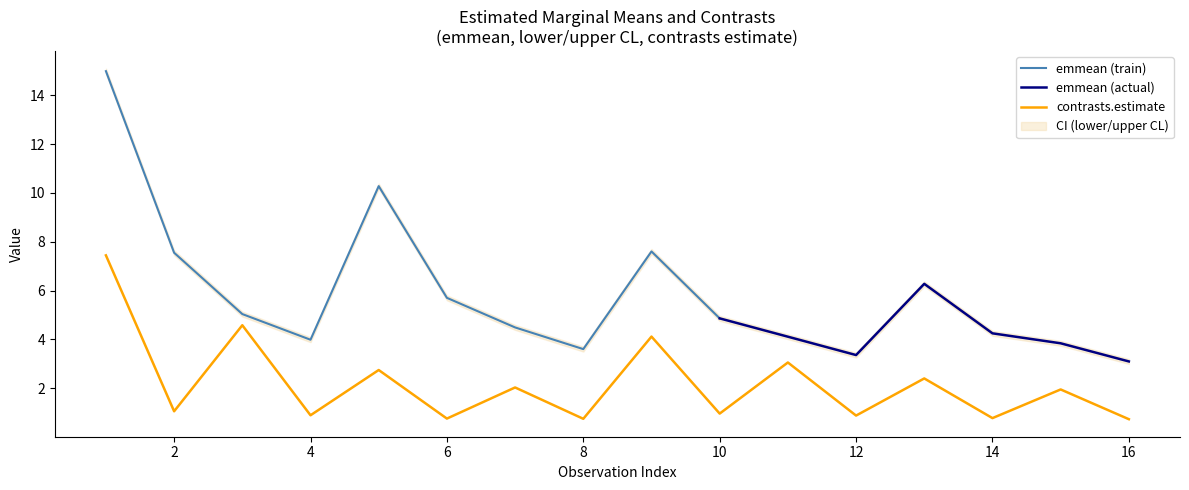

What is the lowest value of the contrasts.estimate series?

0.7